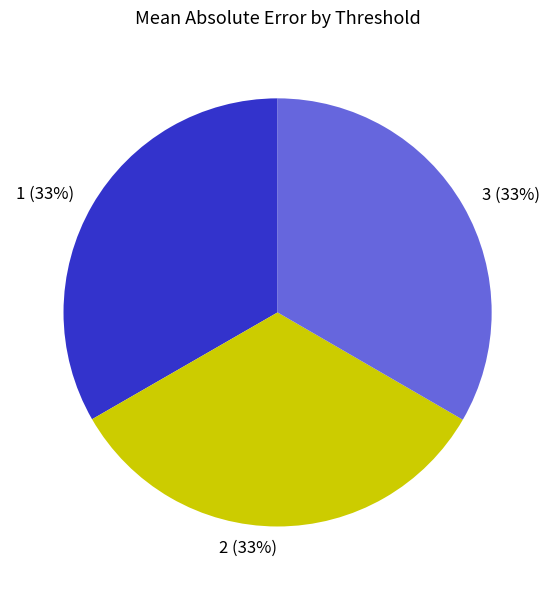

Do 3 and 2 together represent more than half of the pie?

Yes